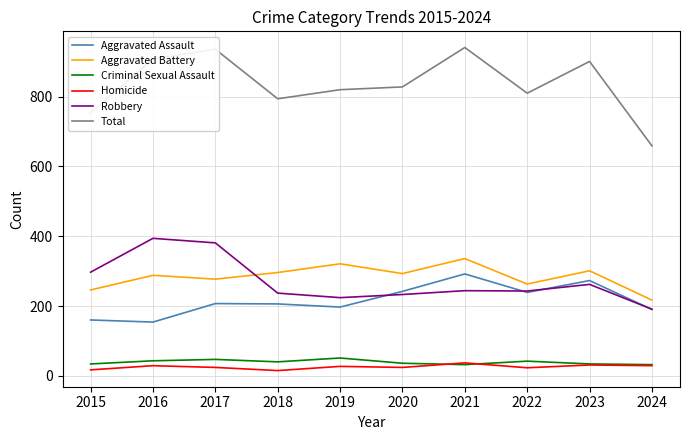

The value of Aggravated Battery at 2017 is 277. True or false?

True